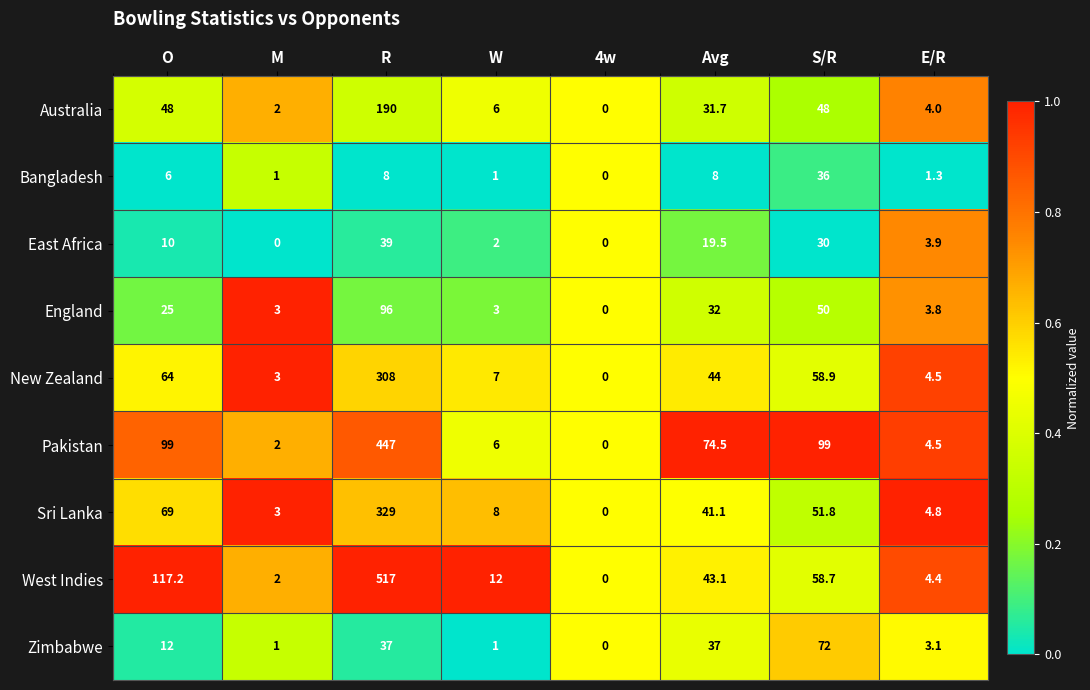

Which category has the highest value in the New Zealand series?

R